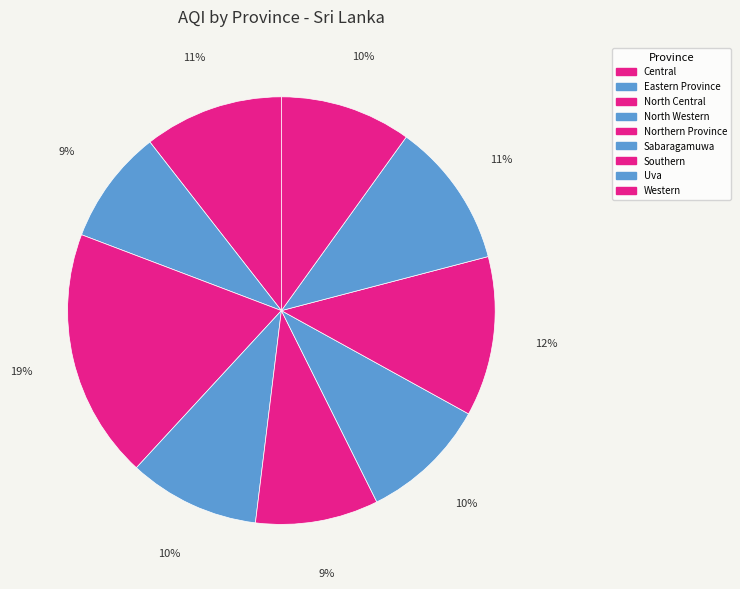

What percentage is the North Central slice, to the nearest percent?

19%